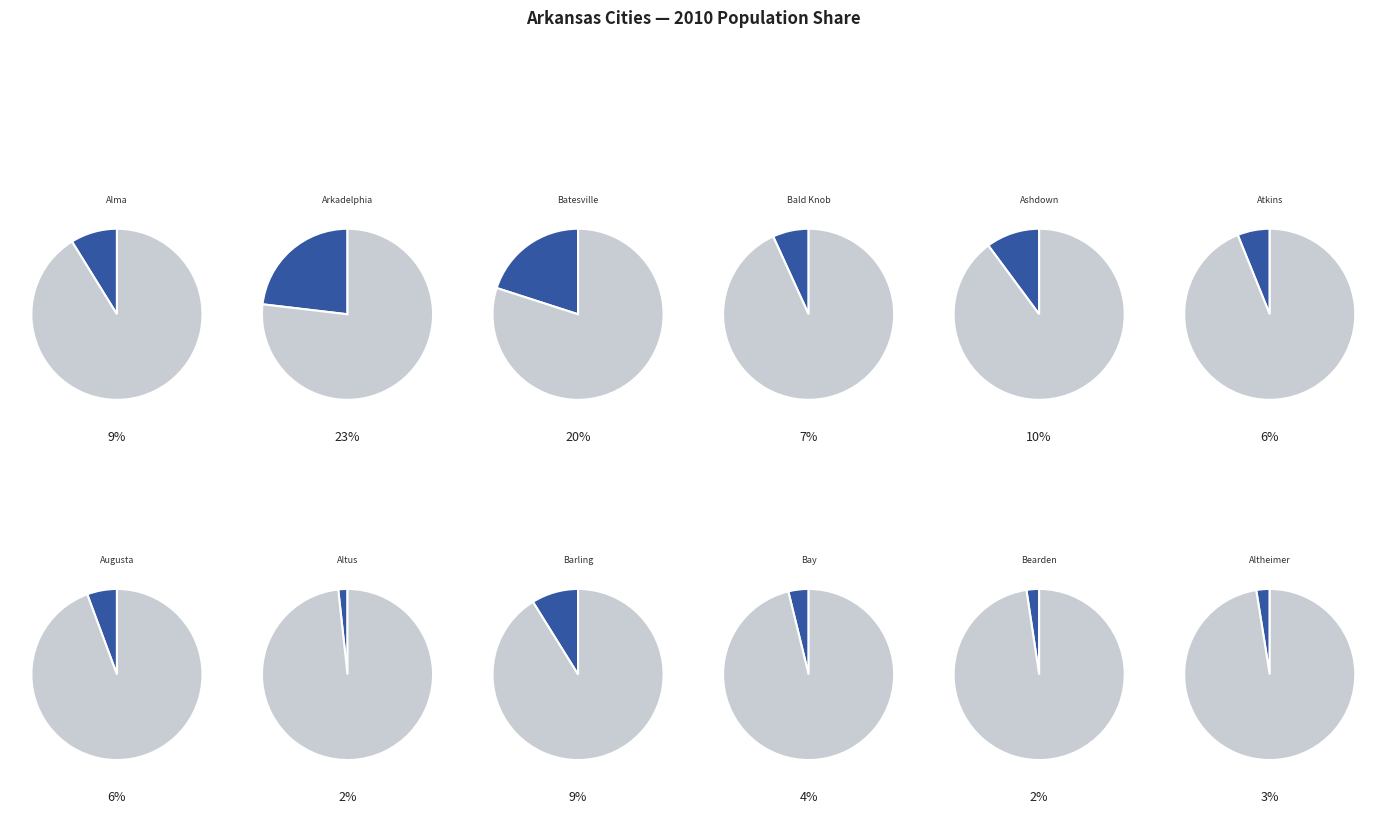

Rank the categories by value from highest to lowest.

Arkadelphia, Batesville, Ashdown, Barling, Alma, Bald Knob, Atkins, Augusta, Bay, Altheimer, Bearden, Altus